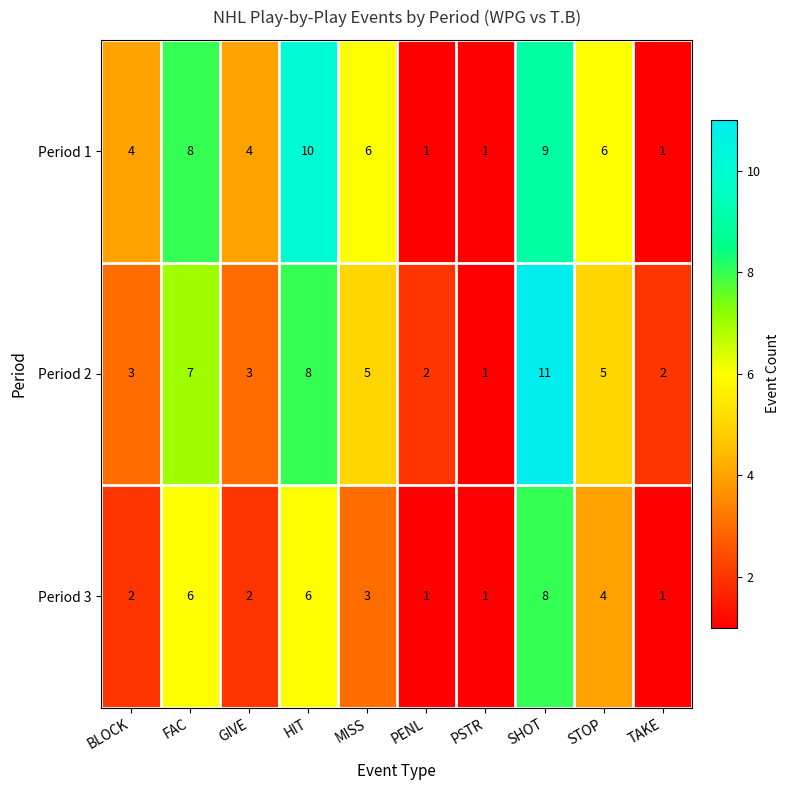

Where does the Period 3 series first go above 3?

FAC